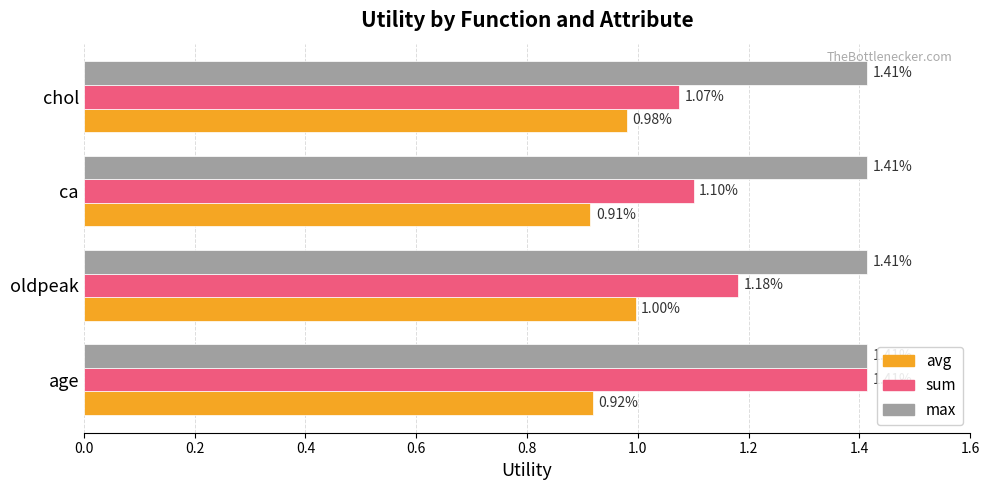

Which category has the lowest value in the avg series?

ca